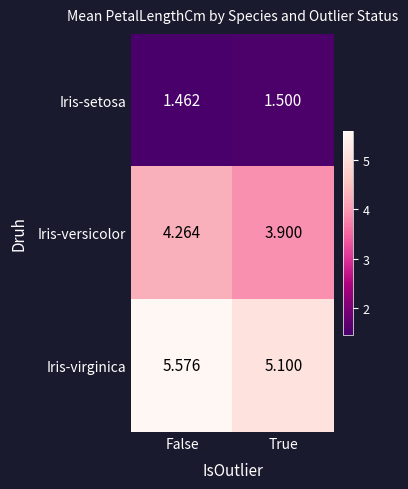

Which series has the largest total across all categories?

Iris-virginica